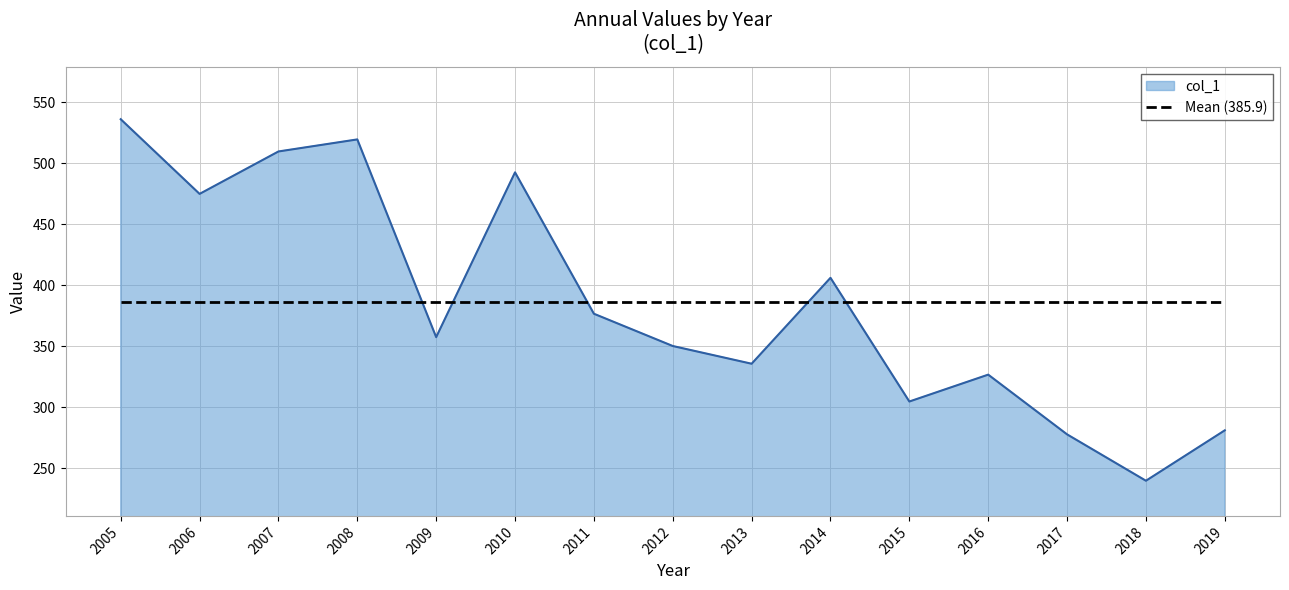

At which category is the sum across all series the highest?

2005